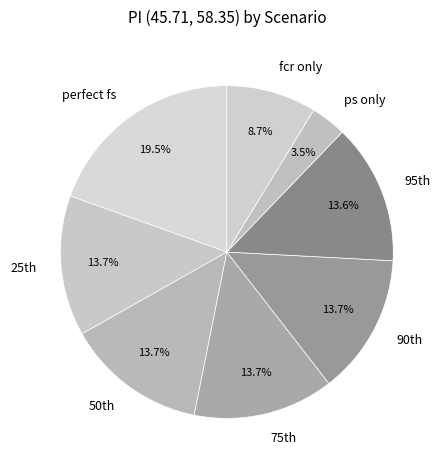

How many segments does this pie chart have?

8